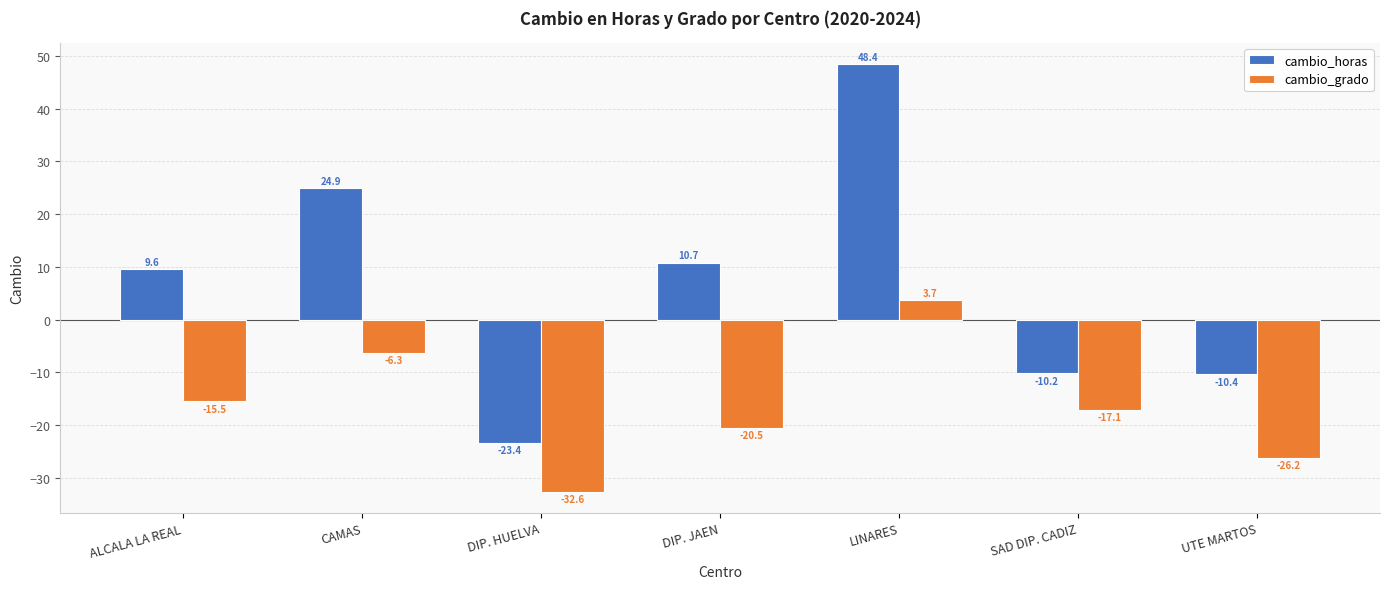

Are the bars horizontal?

No